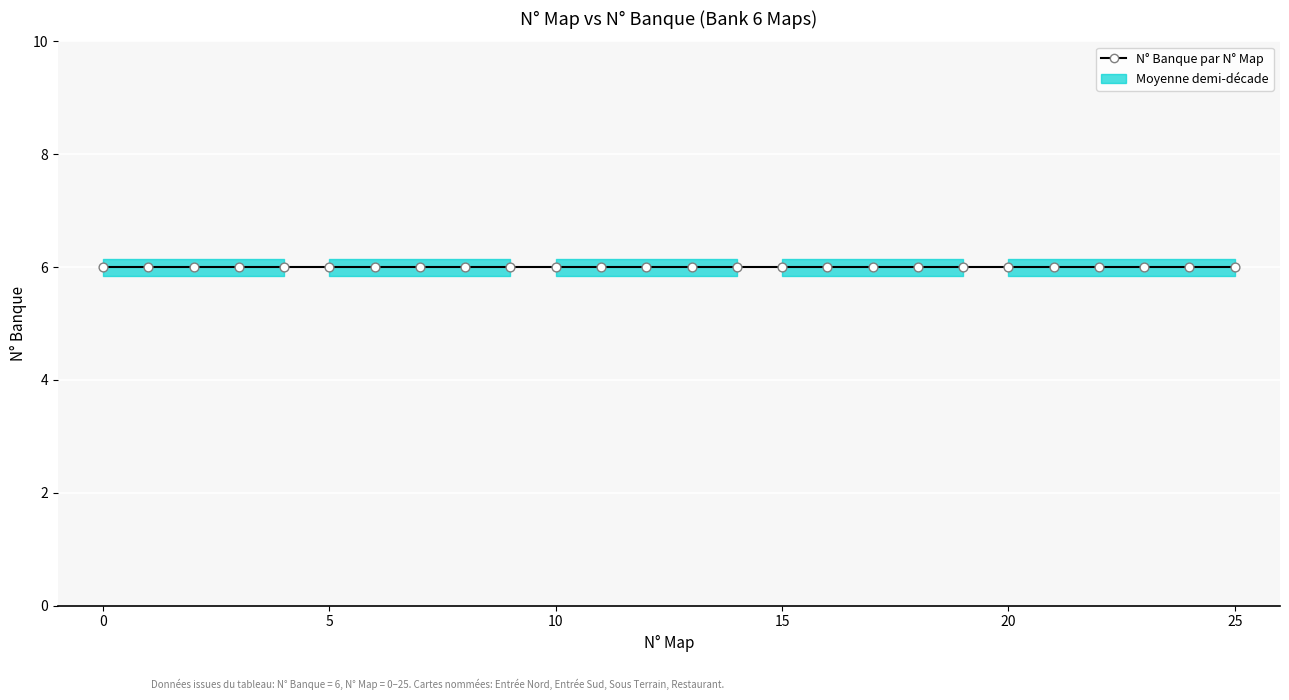

Between 10 and 6, which is larger?

10